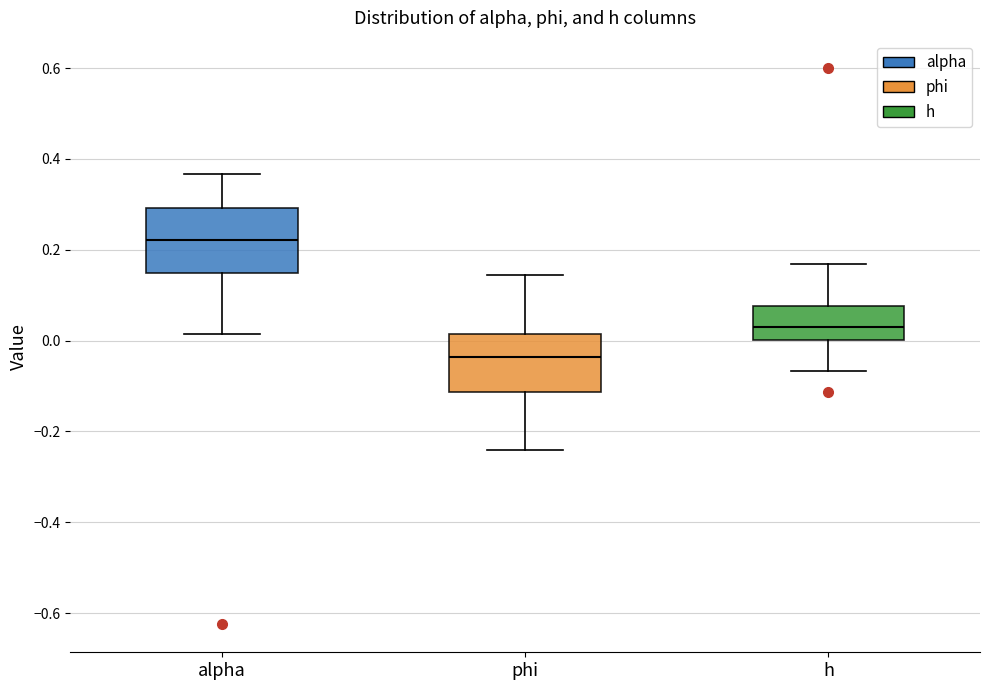

Reading left to right, transcribe this box plot: for each box, give where its median line is, the range the box spans, and where its two whiskers end, as read against the y-axis. The values are not printed on the chart, so give them approximately, as read against the axis.

alpha: median 0.22, box 0.14 to 0.30, whiskers 0.02 to 0.36
phi: median -0.04, box -0.12 to 0.02, whiskers -0.24 to 0.14
h: median 0.04, box 0.00 to 0.08, whiskers -0.06 to 0.16